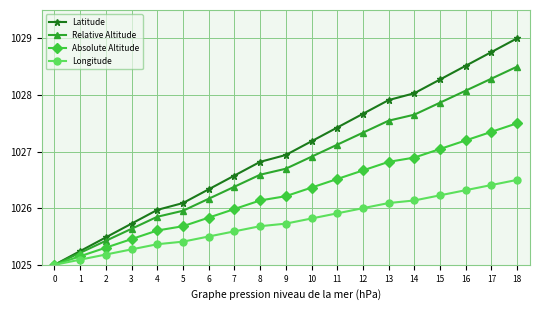

What is the sum of all Relative Altitude values?

19508.2